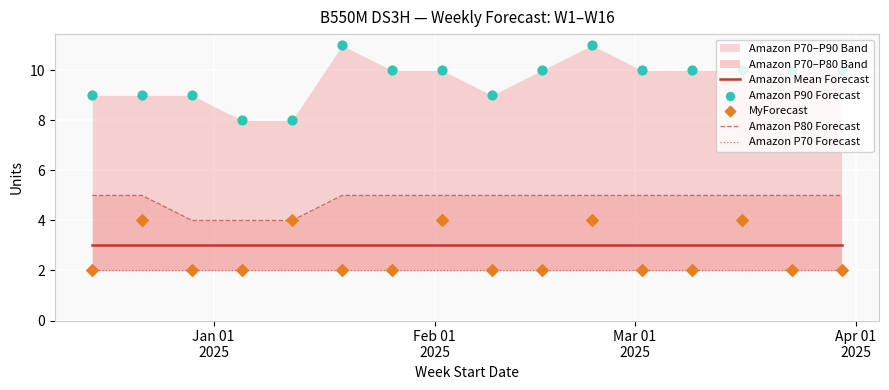

Which series has the widest spread of Y values?

Amazon P90 Forecast